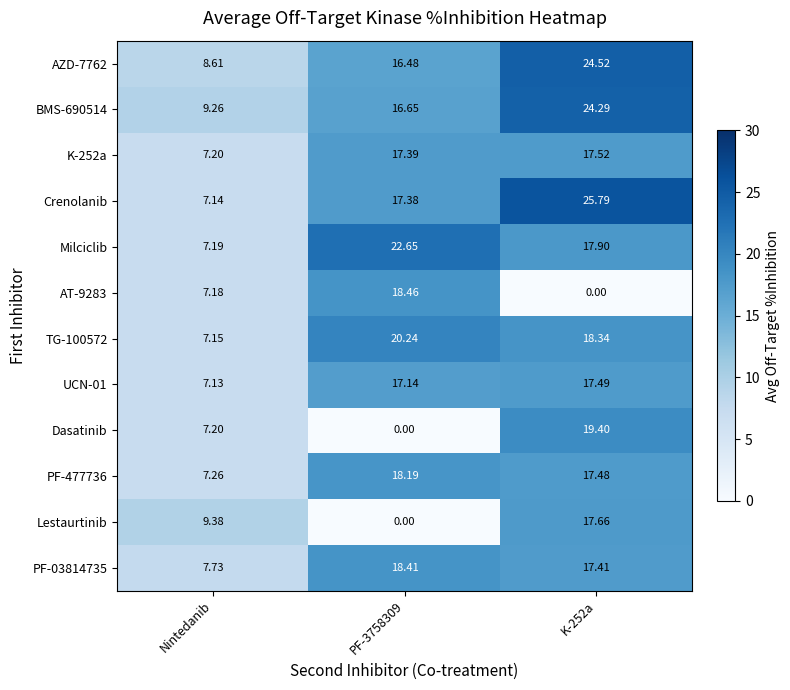

Which series changed the most between Nintedanib and K-252a?

Crenolanib